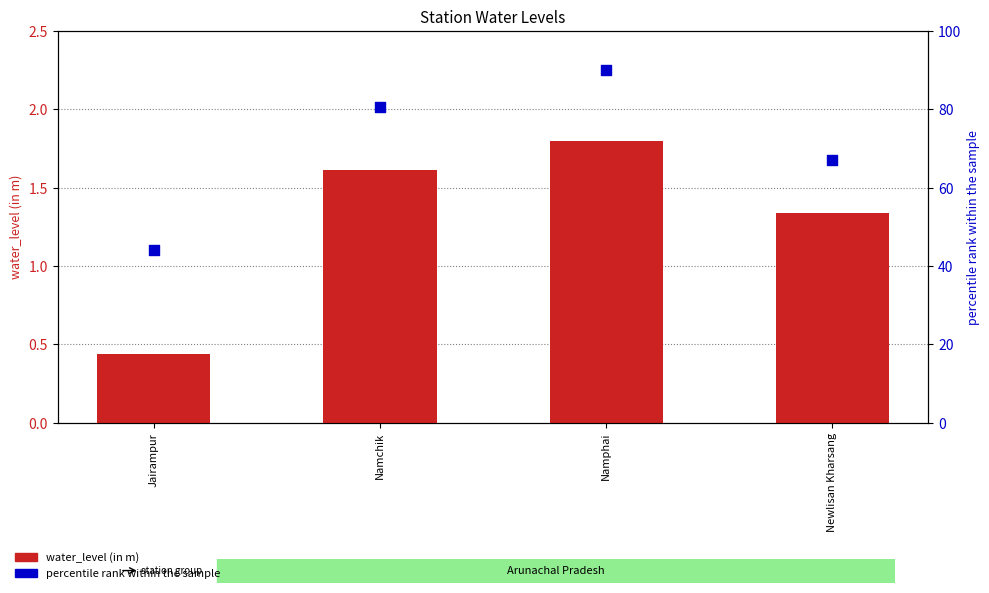

Which series reaches the minimum Y coordinate?

water_level (in m)